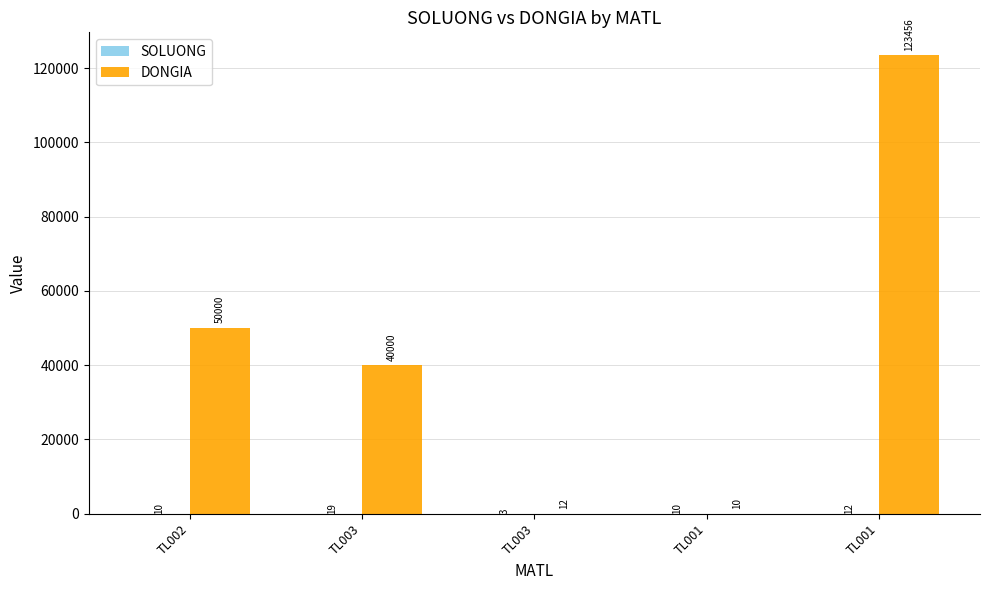

How many series are shown in this chart?

2